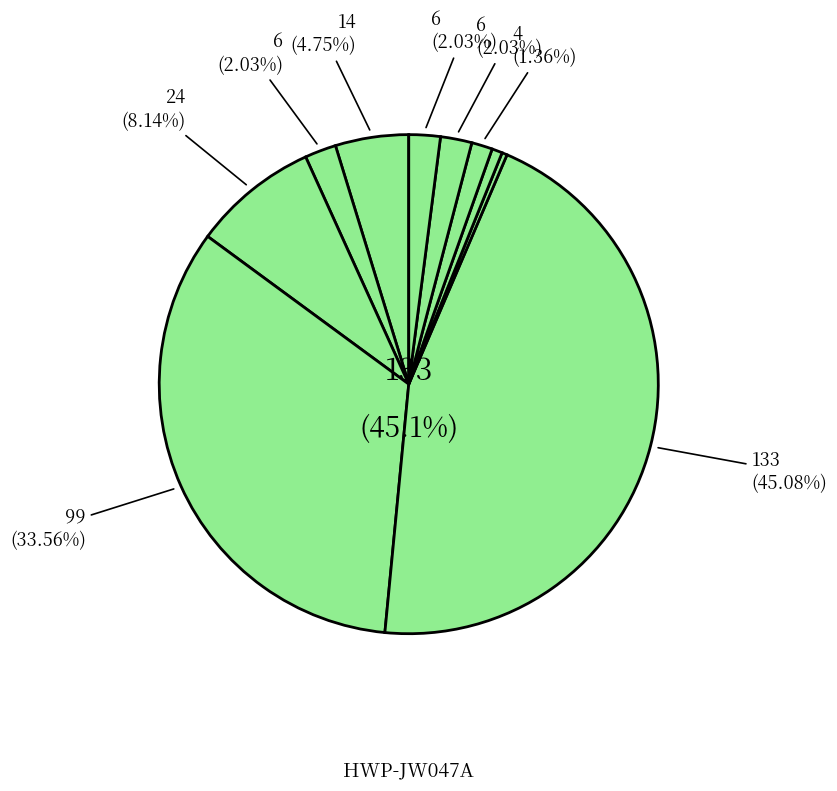

How many segments does this pie chart have?

10